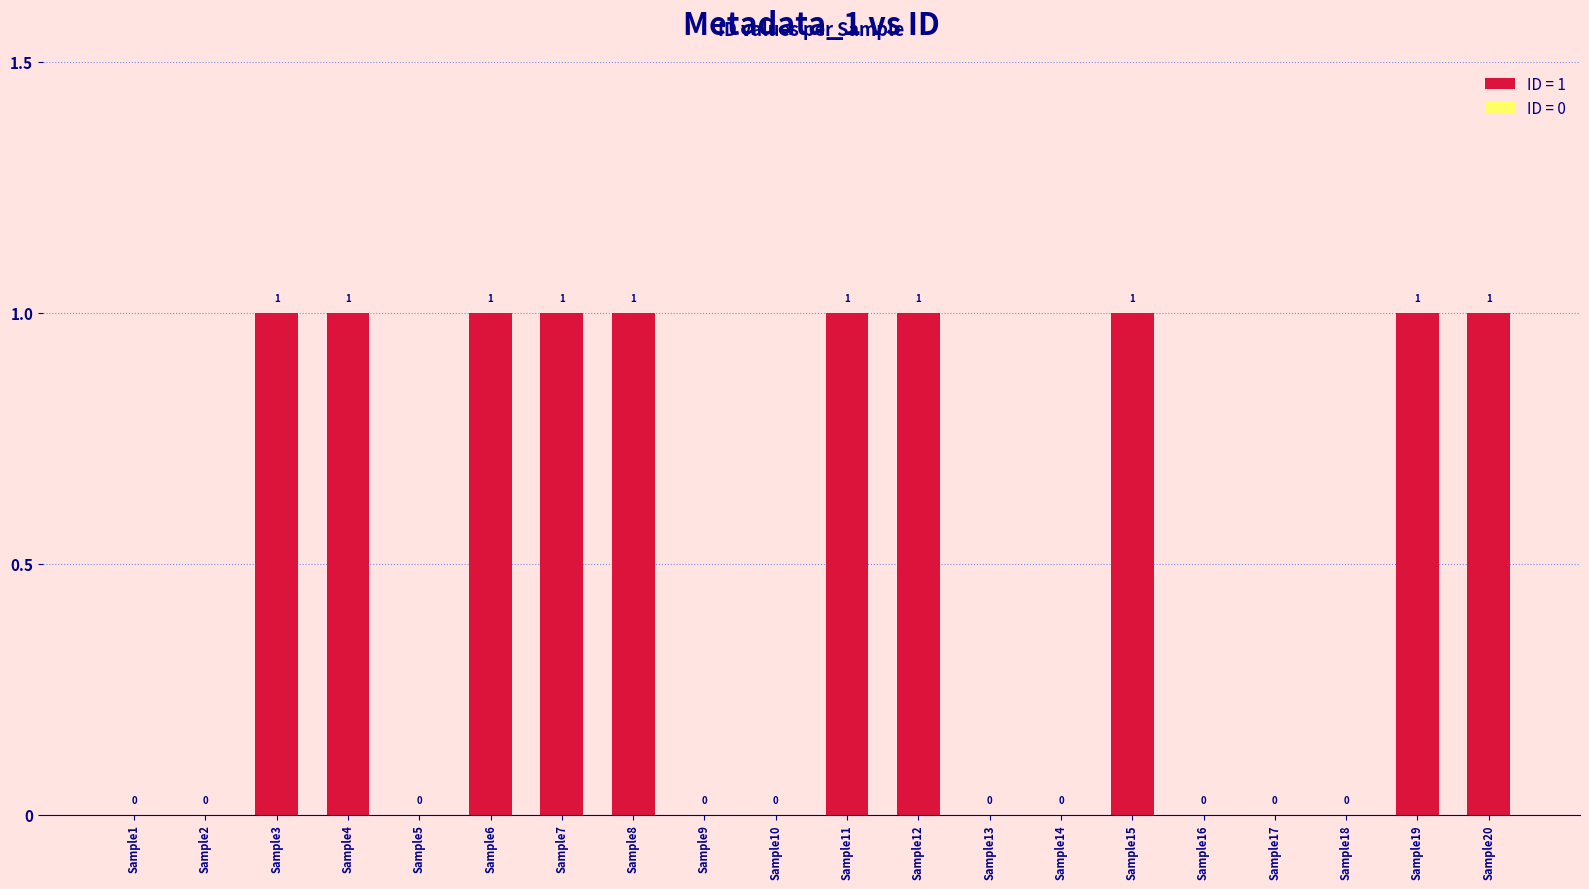

Are the bars horizontal?

No